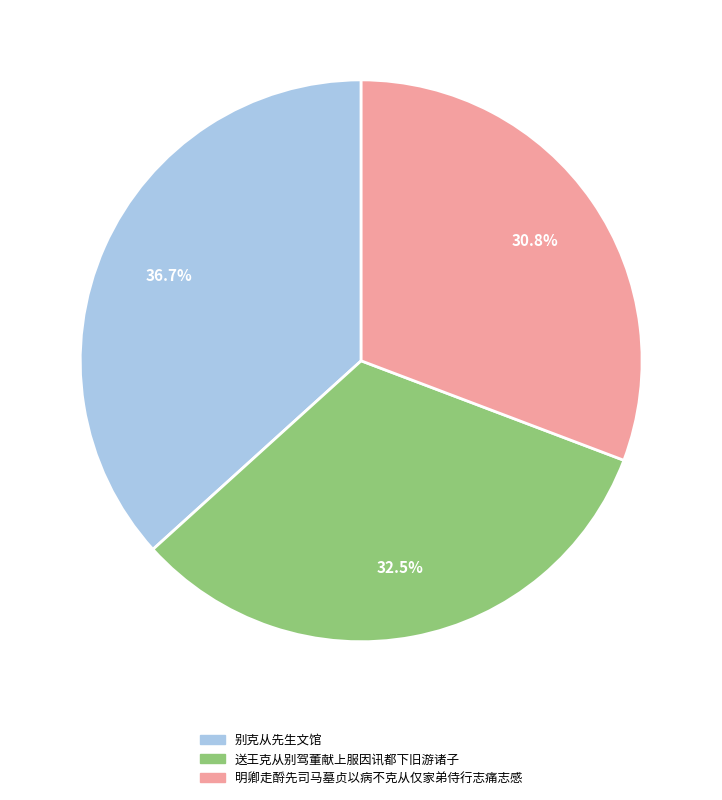

To the nearest percent, what is the difference between the largest and smallest slice percentages?

6%